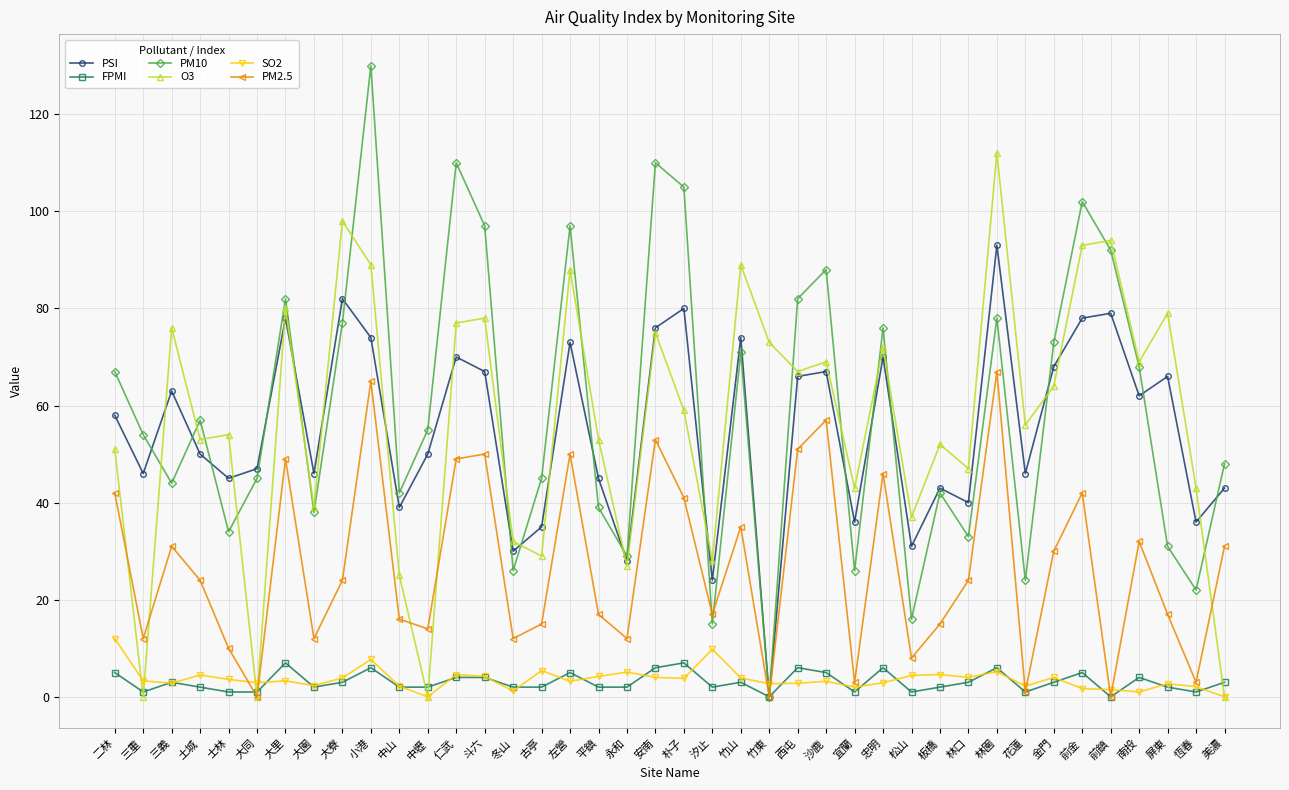

At how many categories does at least one series exceed 60?

21